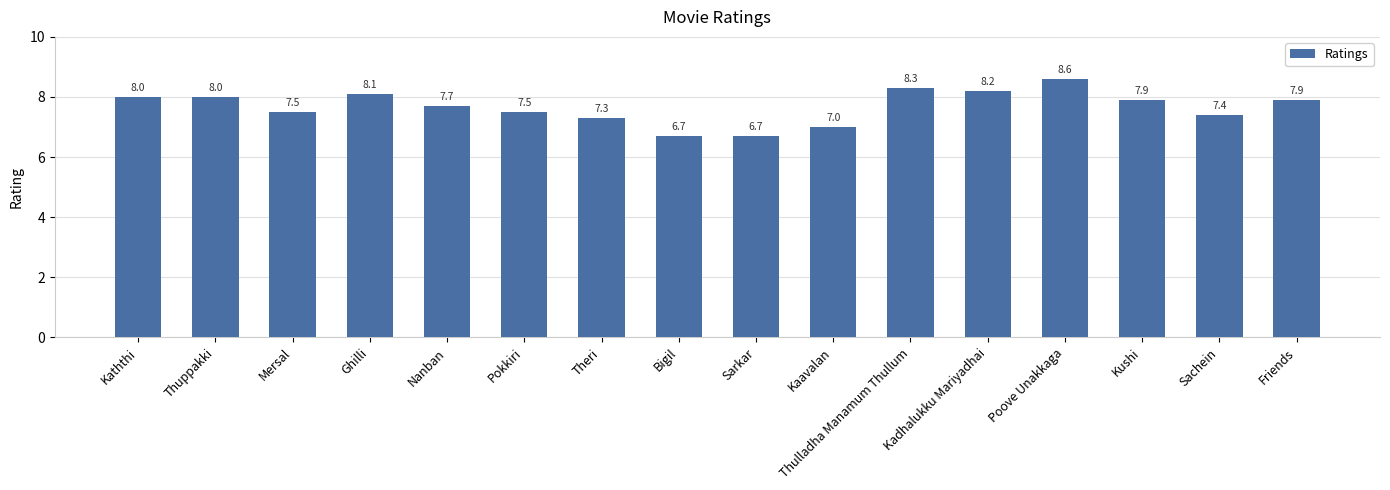

Which has a higher value, Pokkiri or Friends?

Friends